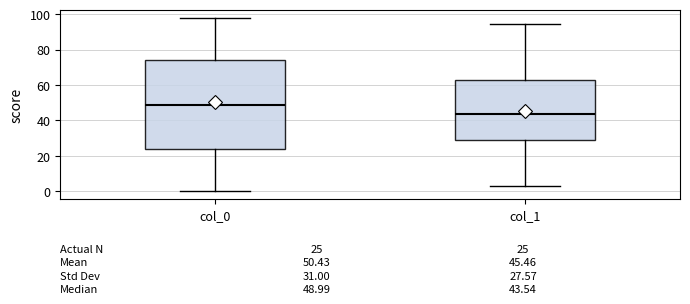

Which box has the highest median line?

col_0